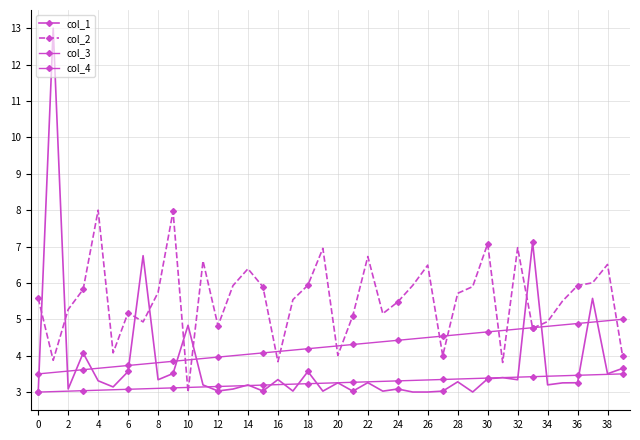

Which category has the highest value in the col_4 series?

39